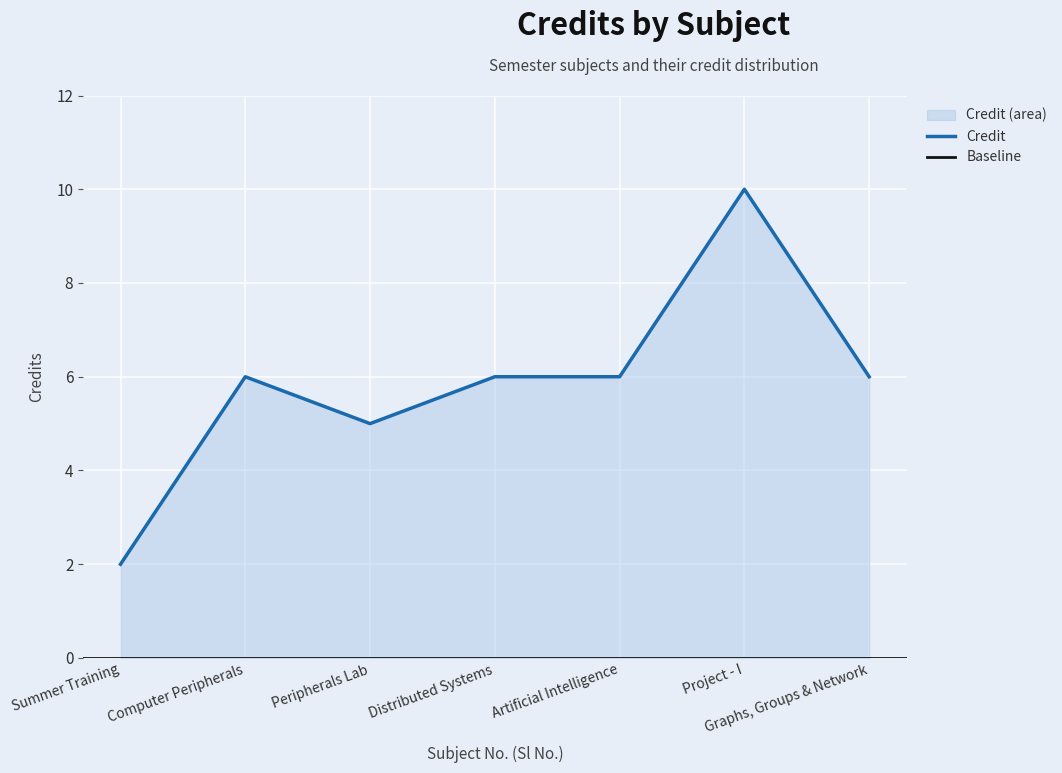

How many data points does each series have?

7